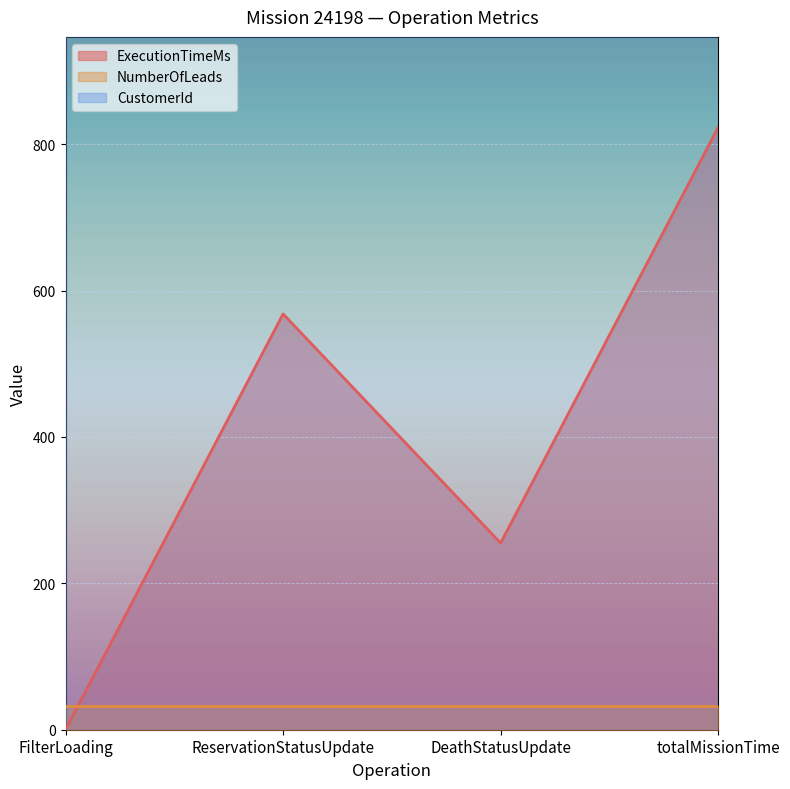

Where is the first local minimum for ExecutionTimeMs?

DeathStatusUpdate